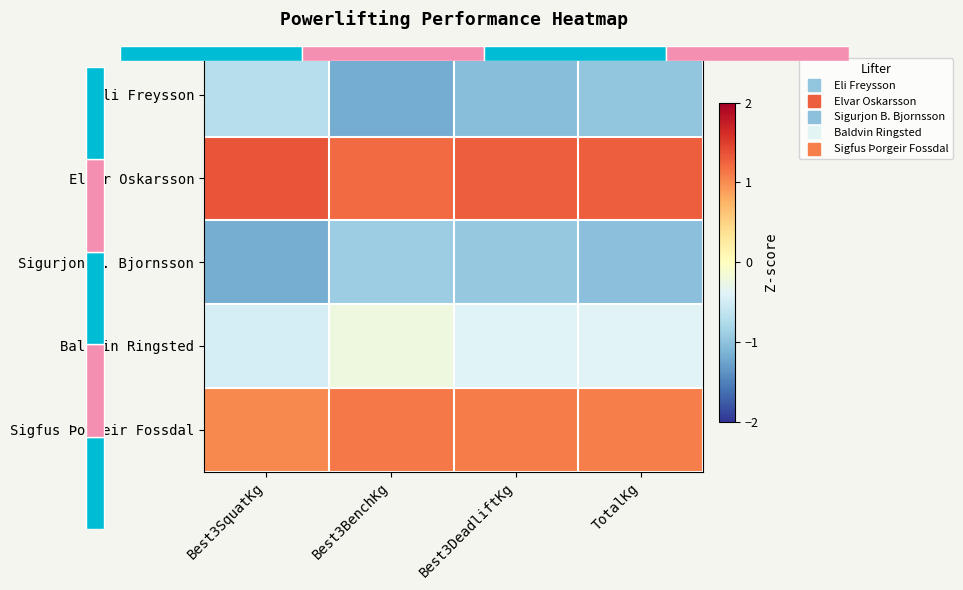

The Sigfus Þorgeir Fossdal series shows 1.0 at Best3SquatKg. True or false?

True